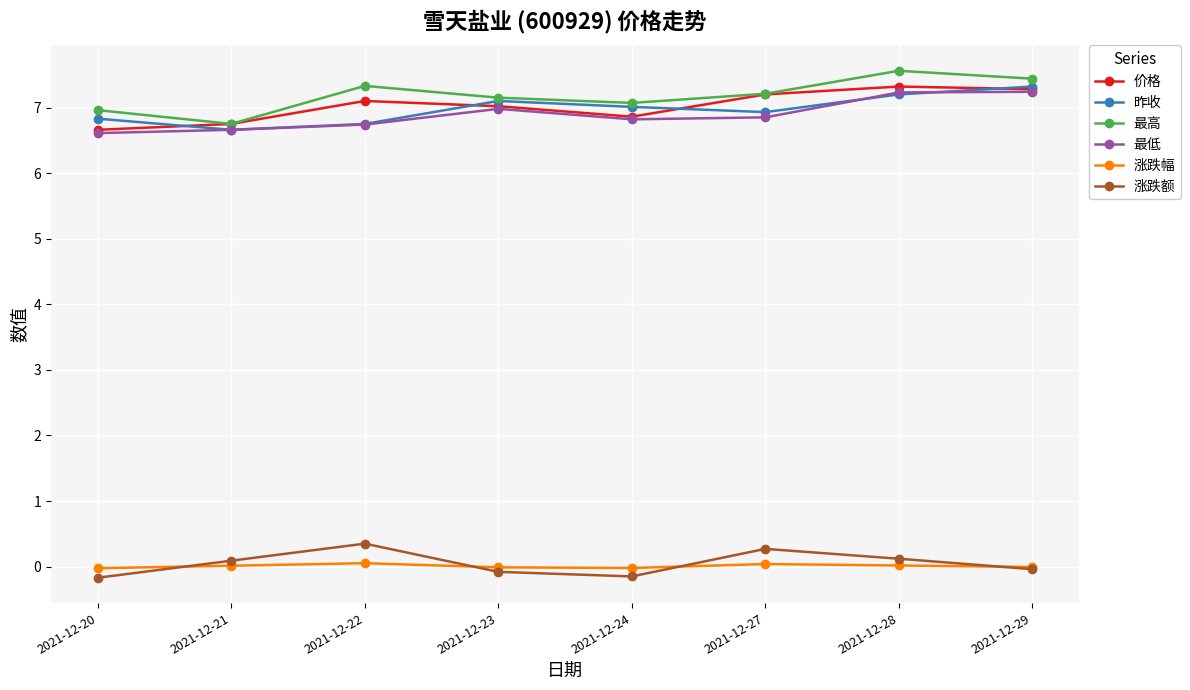

The value of 昨收 at 2021-12-24 is 7.0. True or false?

True